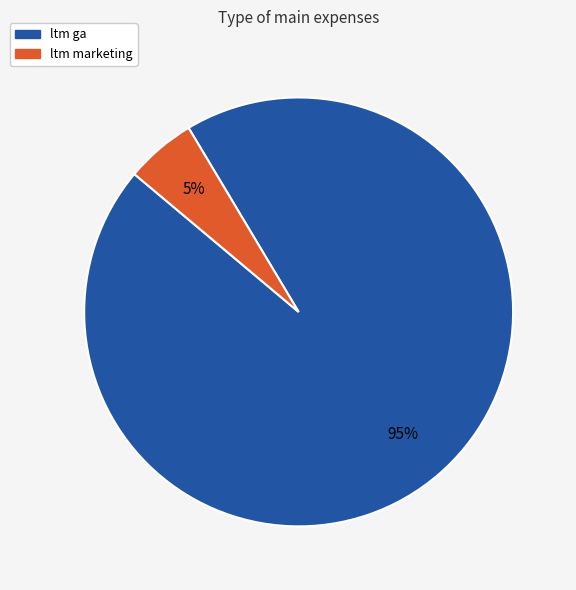

Count the number of slices in the pie.

2